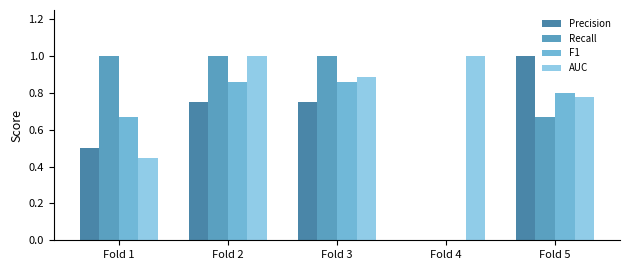

Is it true that Recall equals 0.0 at Fold 4?

True